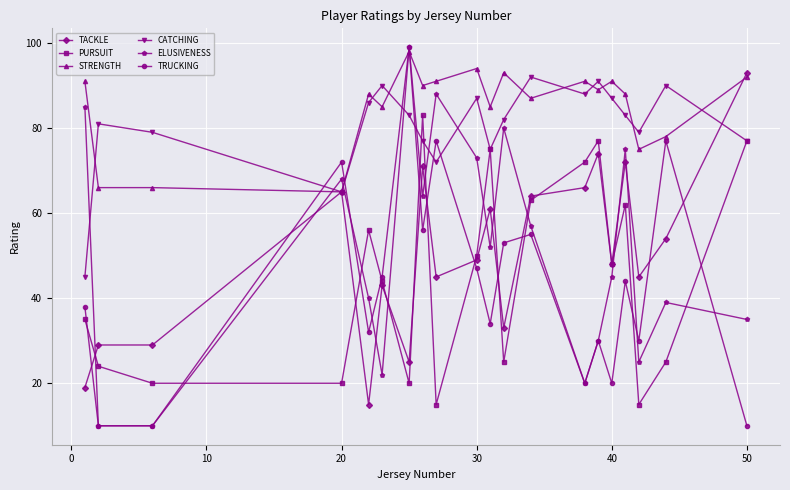

How many values in the PURSUIT series are below 48?

10